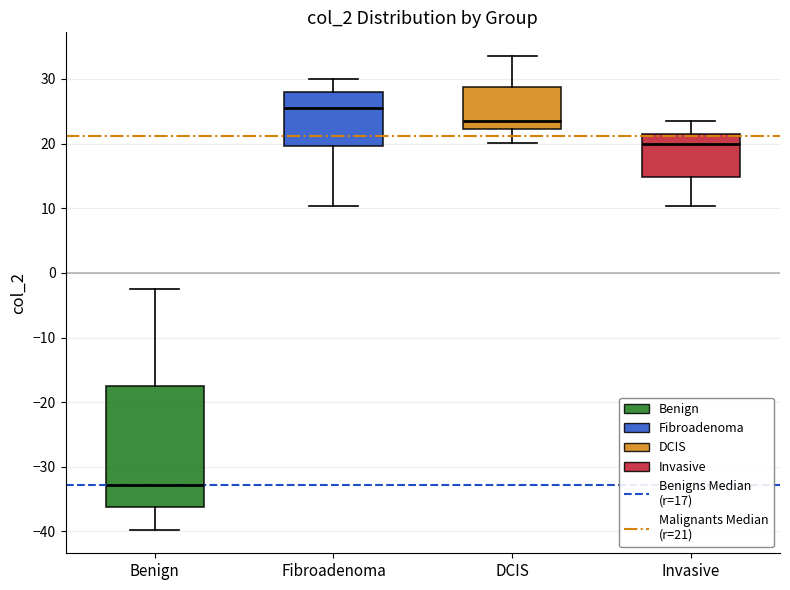

Which box's median line is the lowest?

Benign